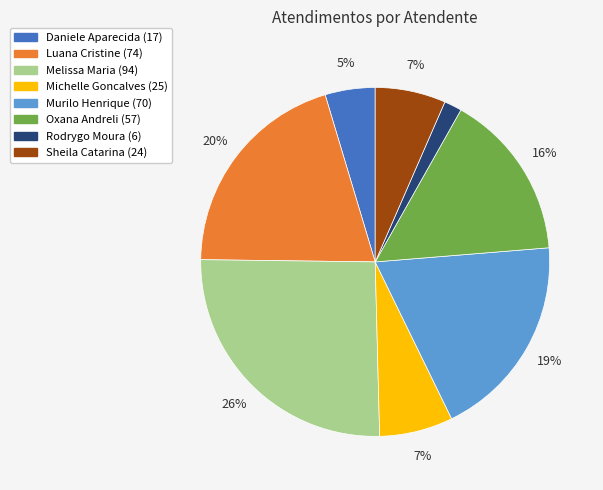

To the nearest percent, what is the average slice percentage?

12%